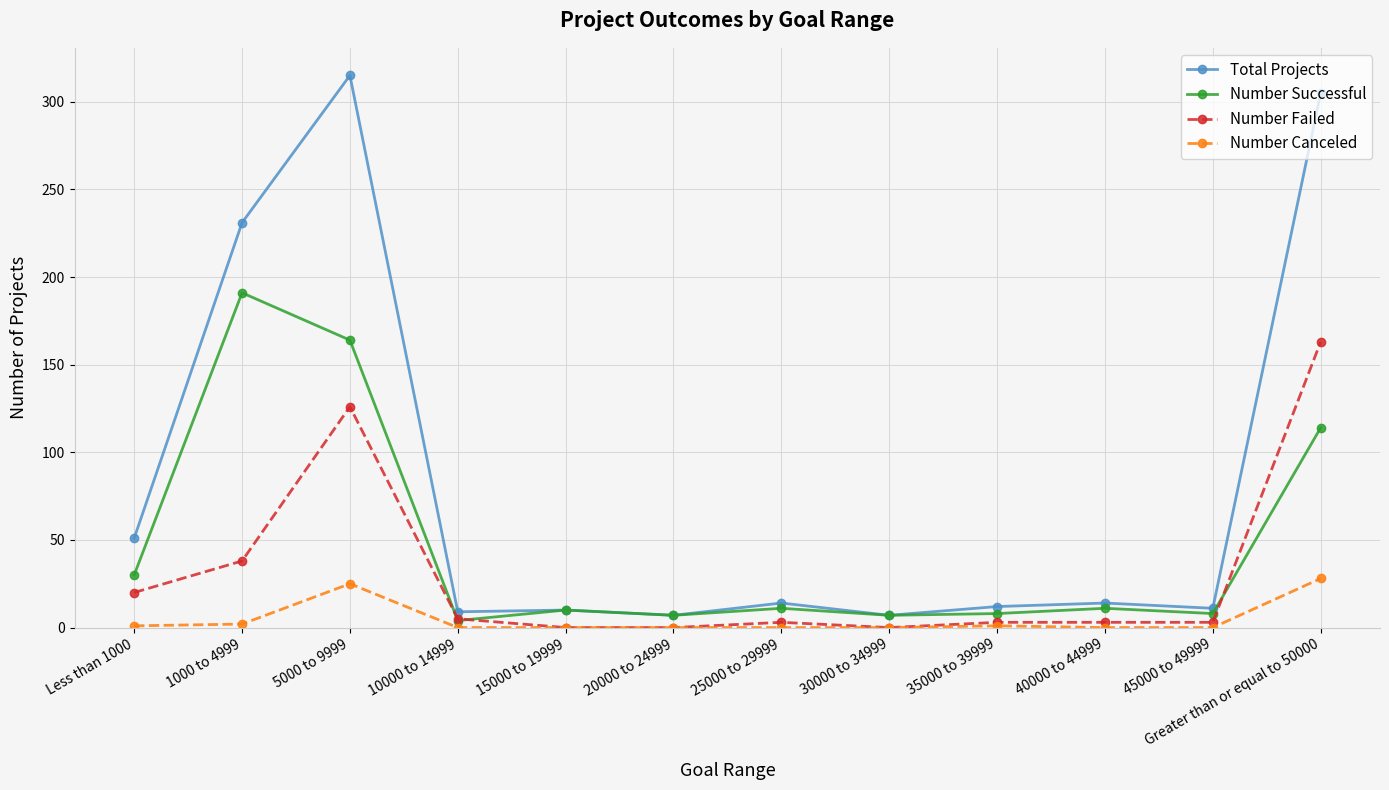

At which label is Number Successful closest to 97?

Greater than or equal to 50000